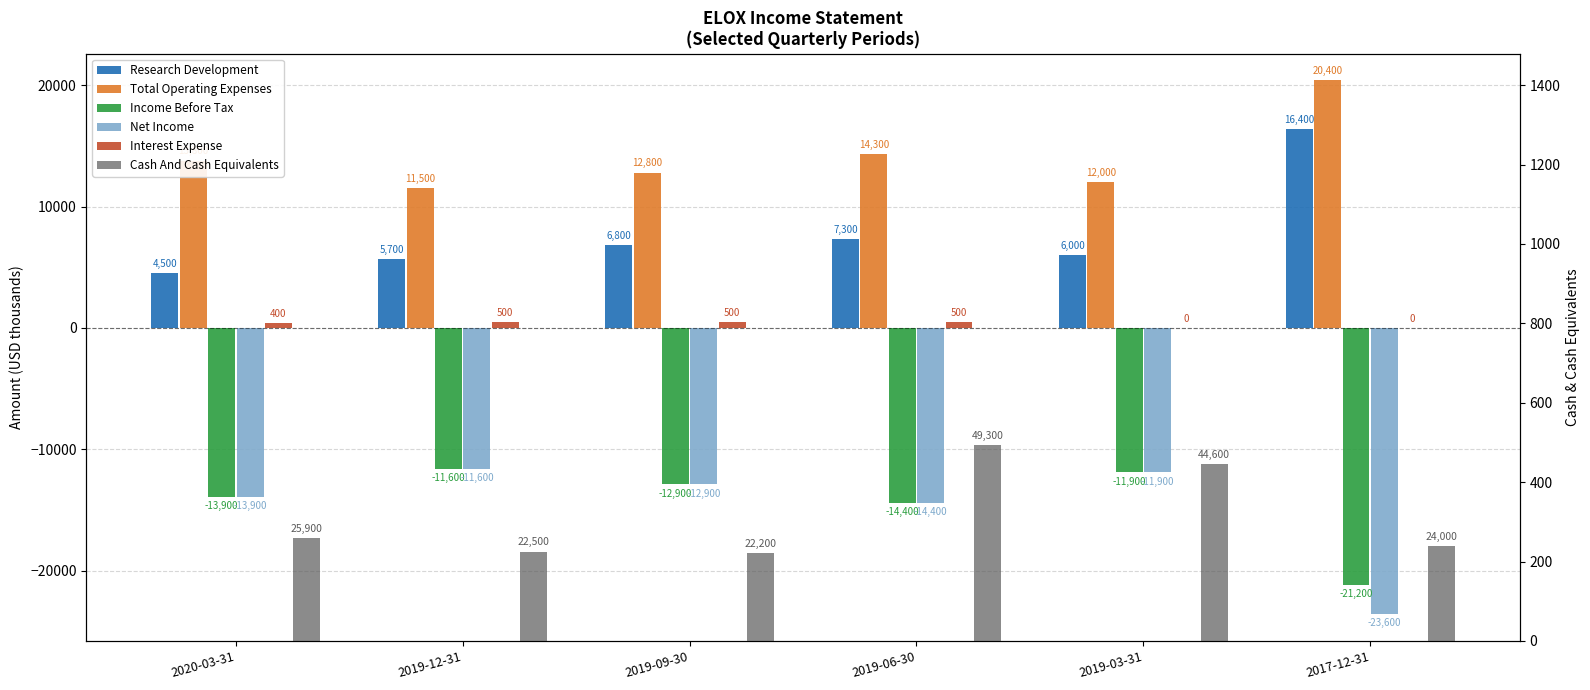

What is the approximate value of Net Income at 2019-06-30, to the nearest 10?

-14400